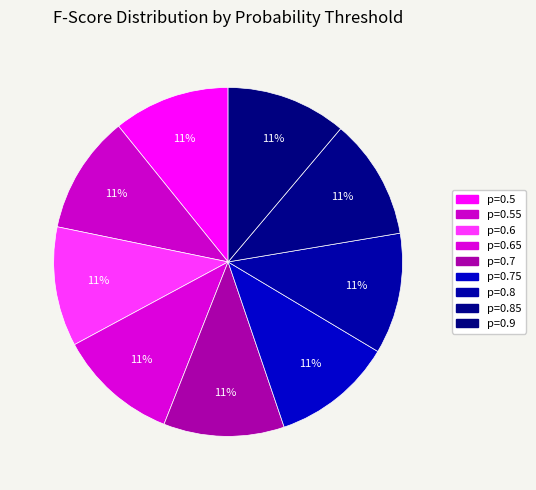

To the nearest percent, what is the average slice percentage?

11%